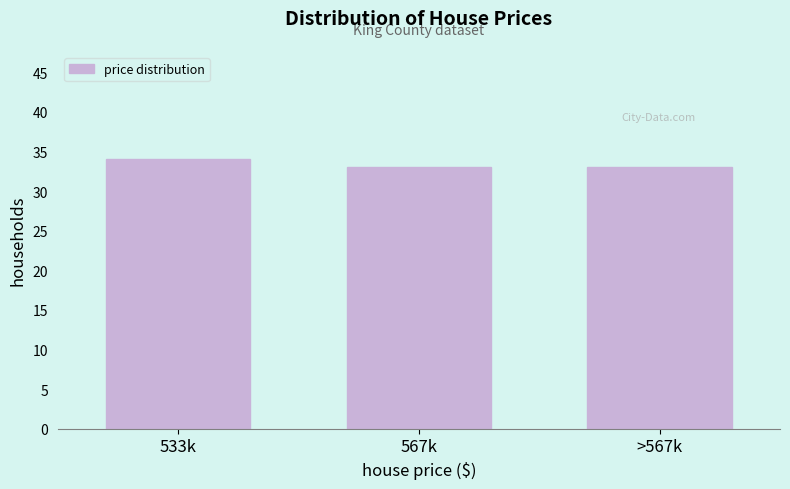

Reading left to right, list all the values displayed in this chart.

34	33	33